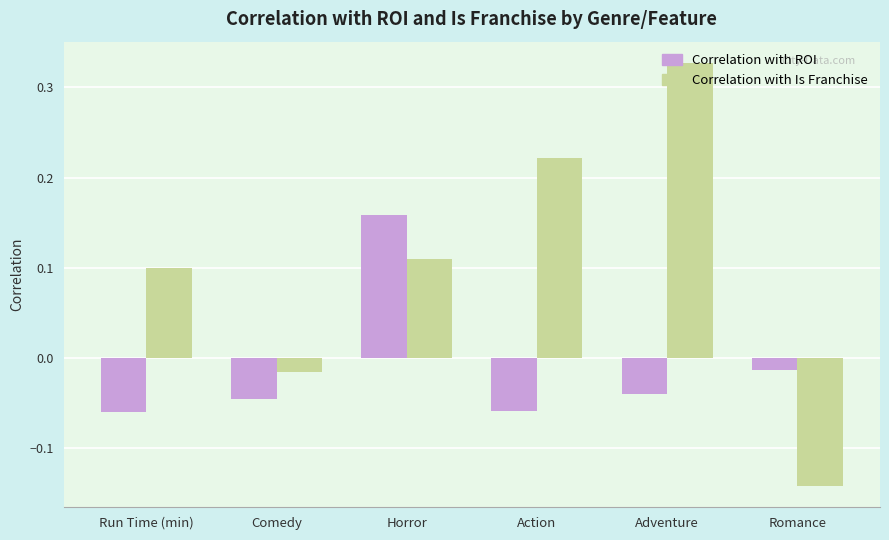

How many negative values does the Correlation with ROI series have?

5